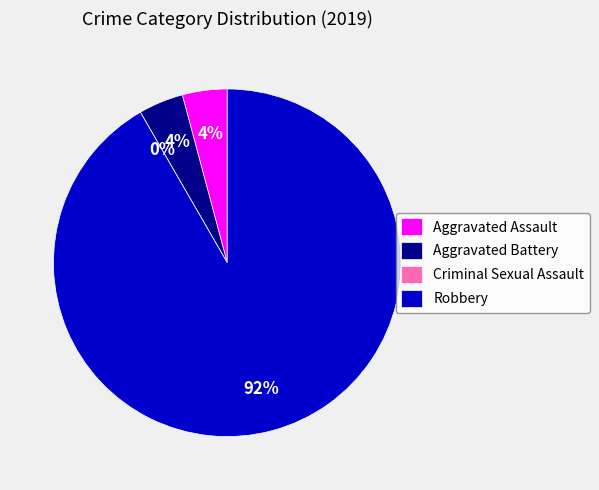

Combined, what portion of the pie is Aggravated Assault and Robbery?

95.8%